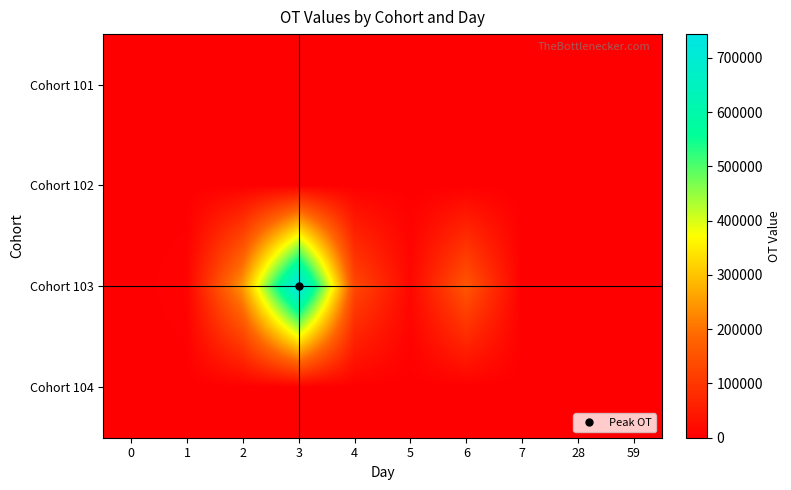

Reading left to right, list all the values displayed in this chart.

Cohort 101: 0=0	1=0	2=0	3=0	4=2017	5=0	6=0	7=0	28=0	59=0
Cohort 102: 0=0	1=0	2=0	3=0	4=0	5=0	6=0	7=0	28=0	59=0
Cohort 103: 0=0	1=6667	2=248213	3=743667	4=132523	5=14473	6=157324	7=284	28=0	59=0
Cohort 104: 0=0	1=0	2=0	3=0	4=0	5=0	6=0	7=0	28=0	59=0